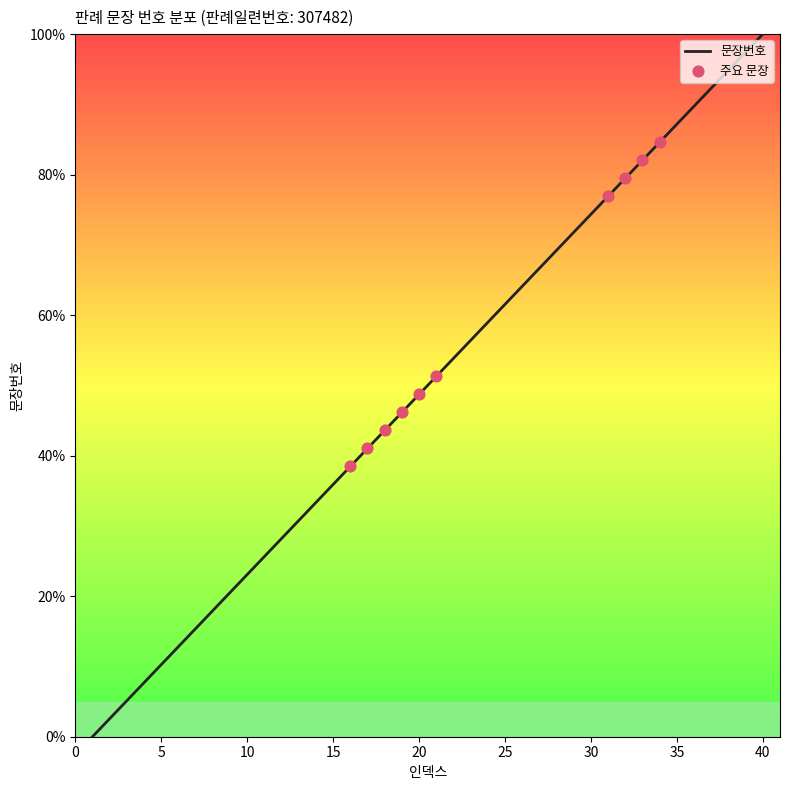

What is the difference between the maximum and minimum values?

100.0